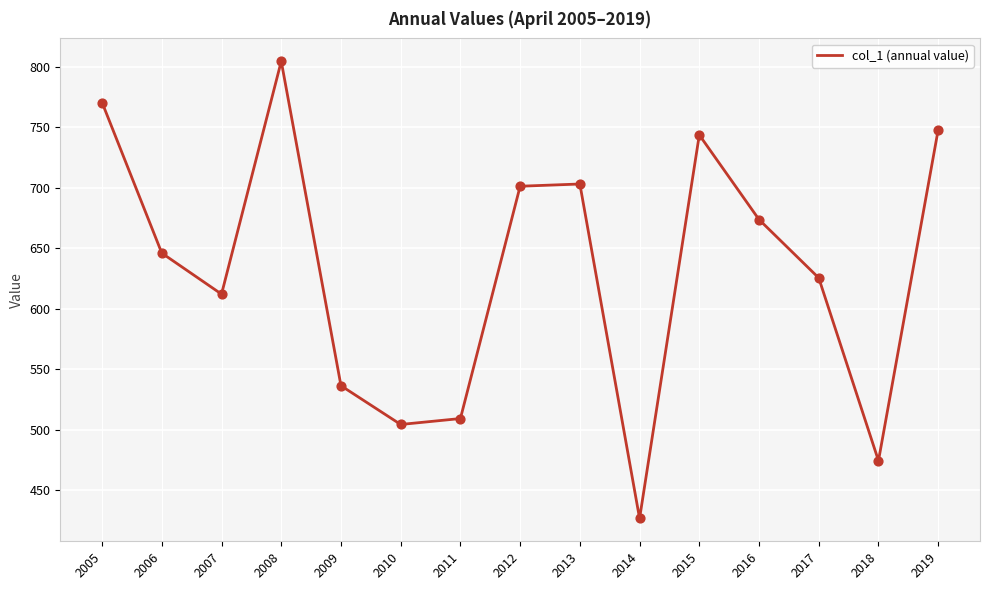

Approximately how many times larger is the value at 2018 compared to 2007?

0.8